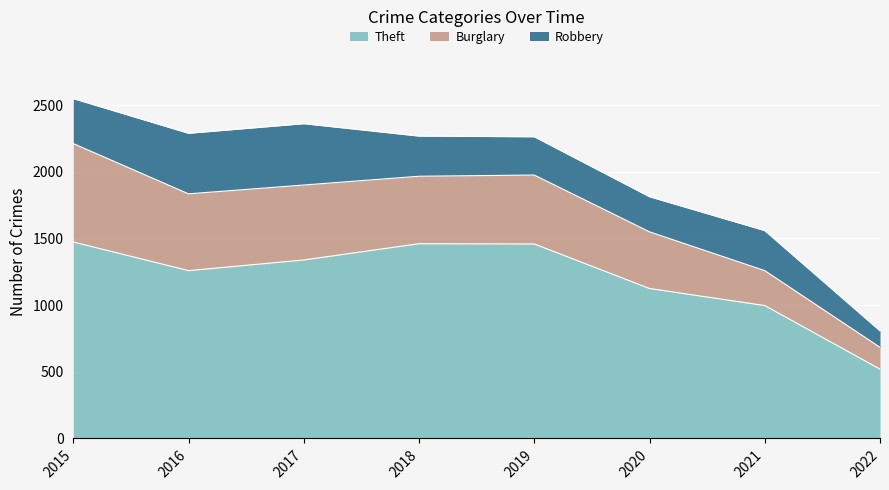

What is the sum of the Burglary values at 2020 and 2018?

931